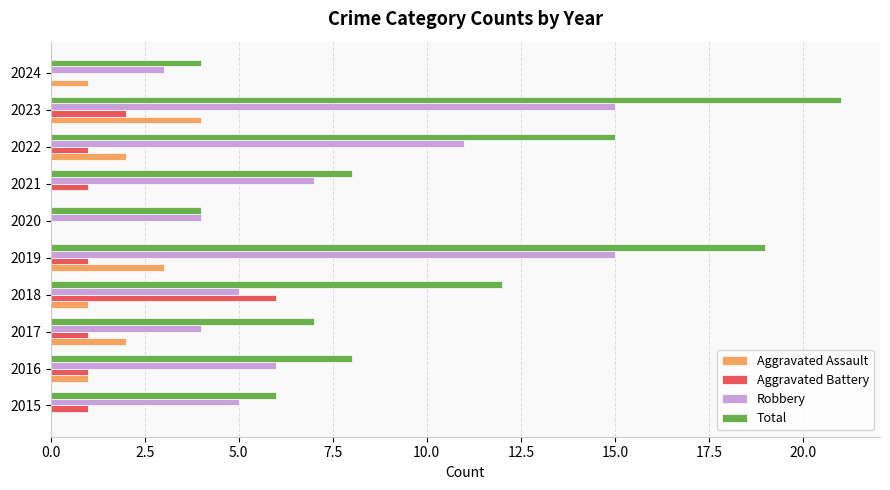

Which series has the largest total across all categories?

Total